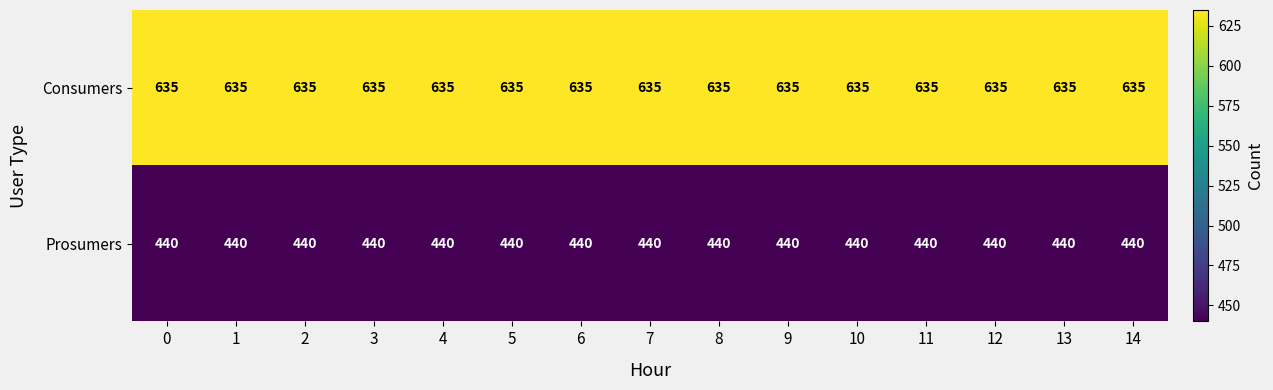

What is the lowest value of the Consumers series?

635